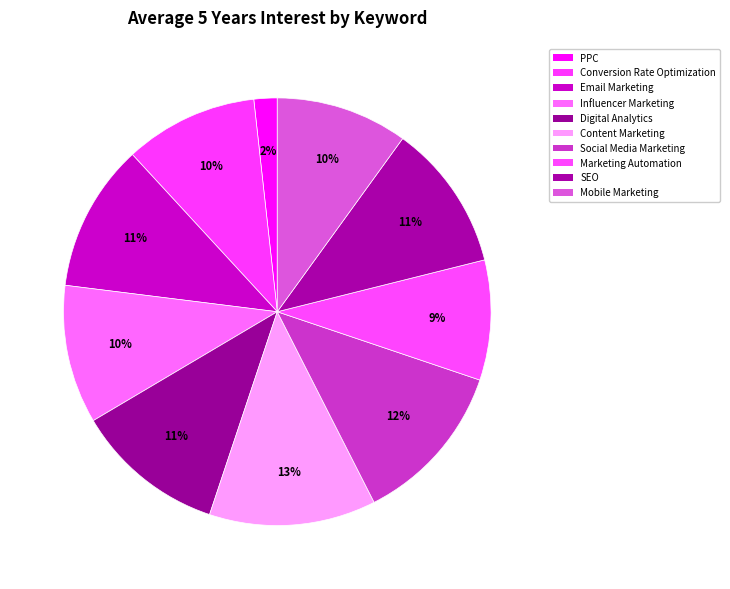

What portion of the pie excludes Email Marketing?

88.8%